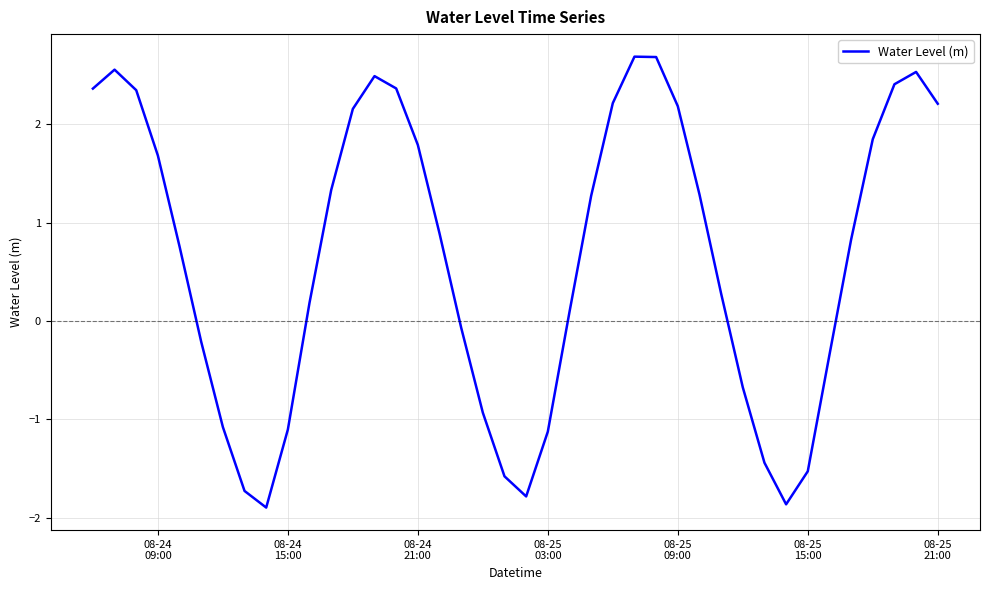

What is the smallest value displayed?

-1.9